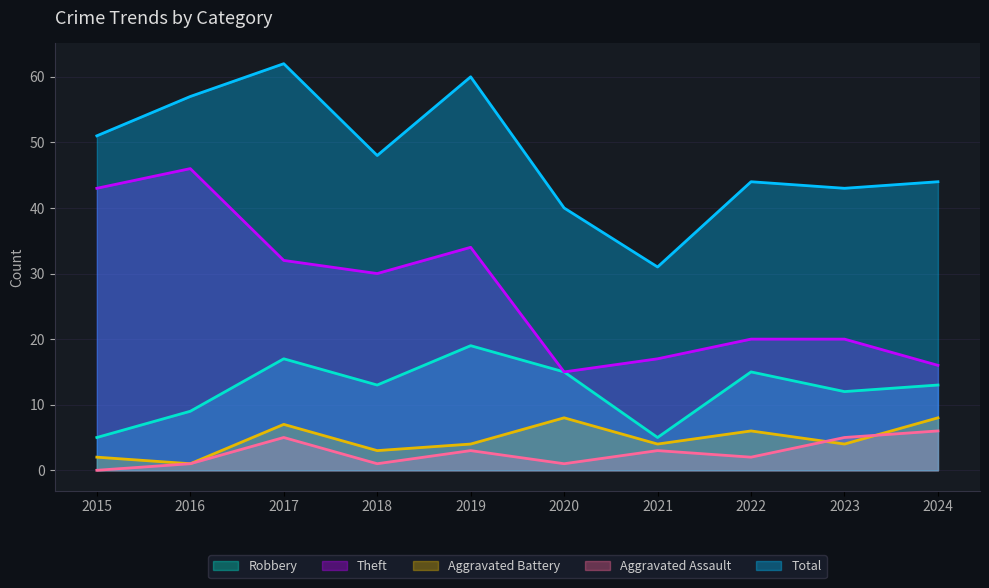

The Robbery series shows 19 at 2019. True or false?

True